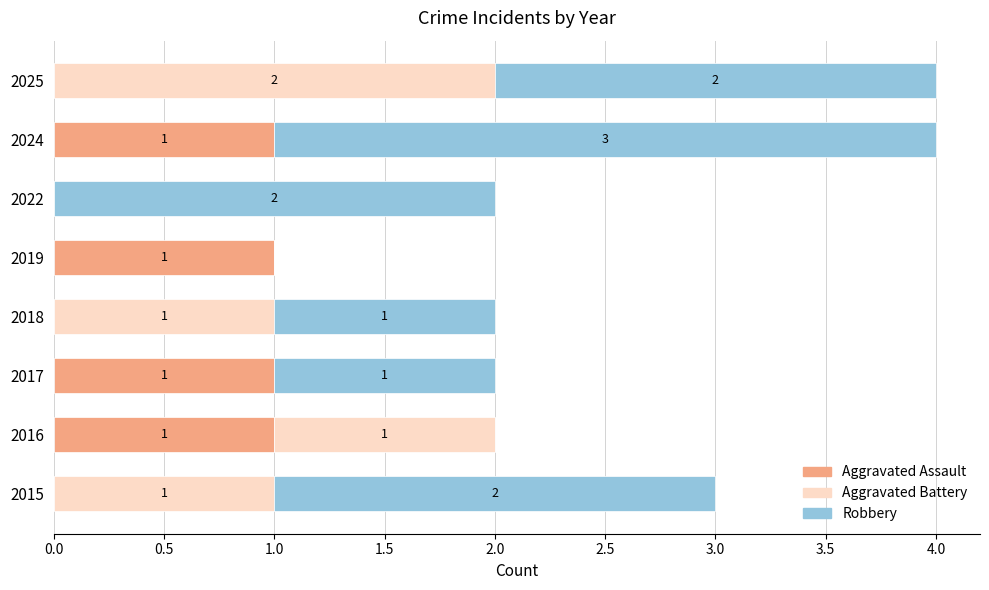

True or false: Aggravated Assault has a value of 0 at 2015.

True